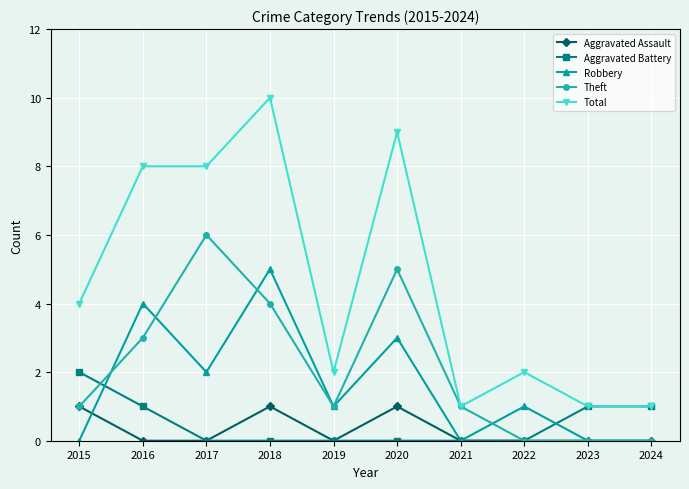

Is the value of Aggravated Assault at 2015 greater than the value of Aggravated Battery at 2019?

Yes